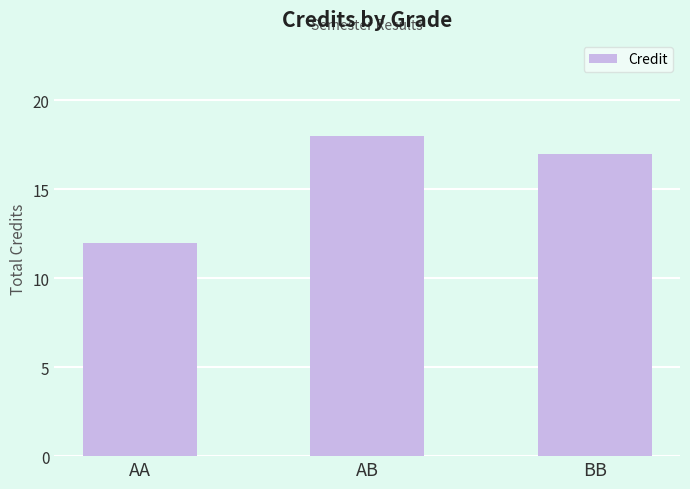

What is the change in value from AA to AB?

+6